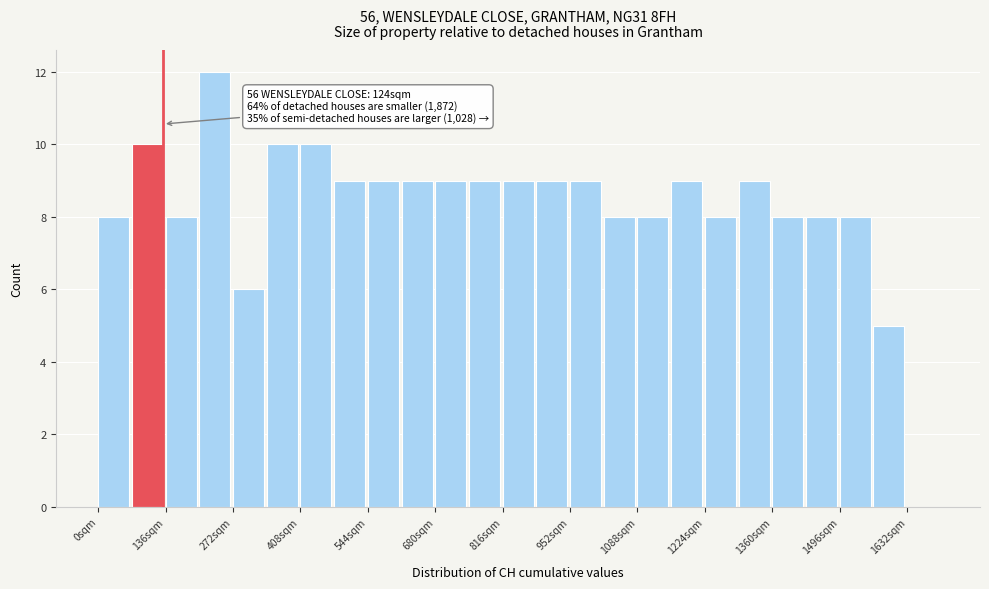

Around what value on the x-axis is the tallest bar? Give the approximate position of its centre, as read against the axis.

240